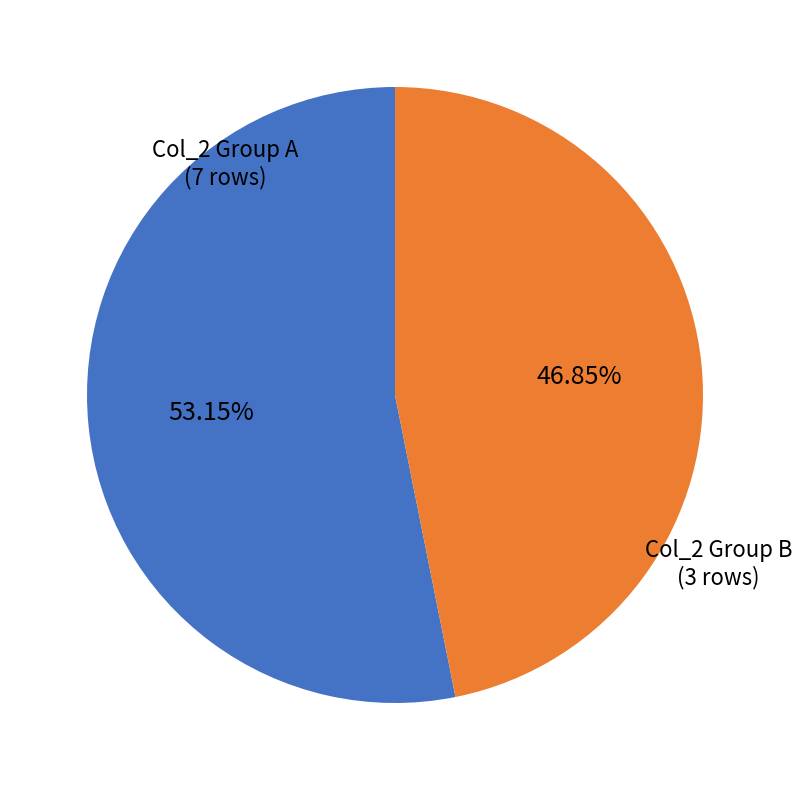

Is the sum of Col_2 Group B and Col_2 Group A greater than half?

Yes